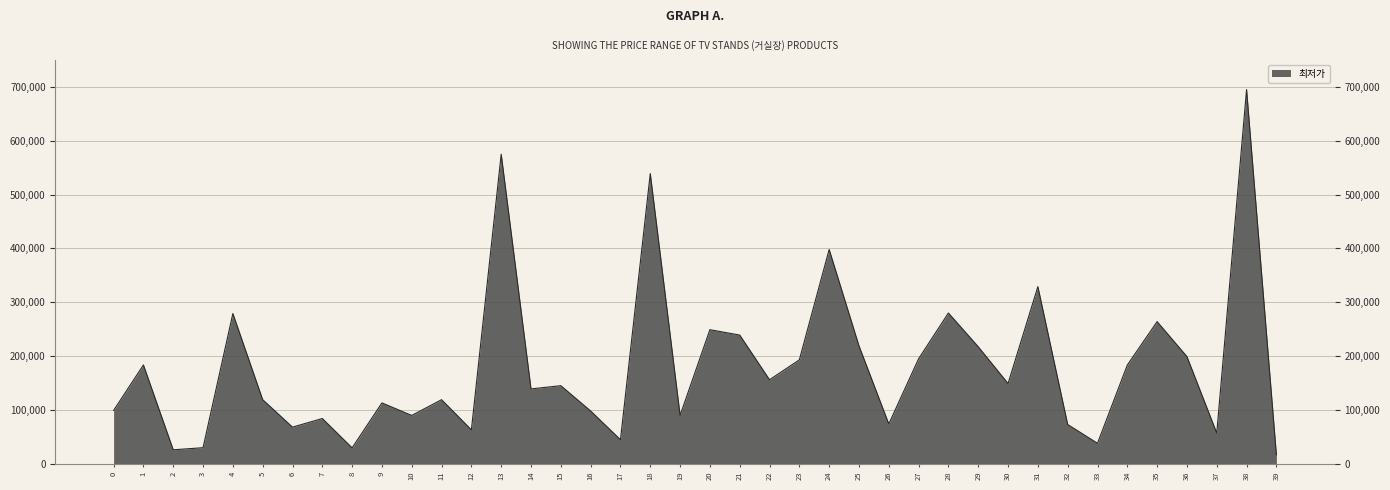

How many lines are shown in the chart?

1